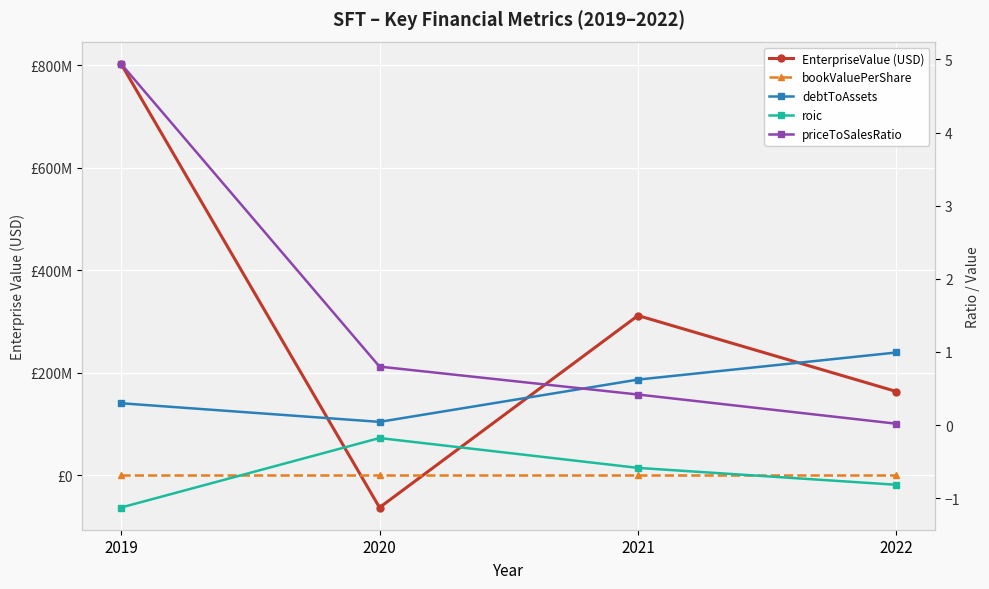

What is the difference between the highest and lowest values at 2022?

163012828.8